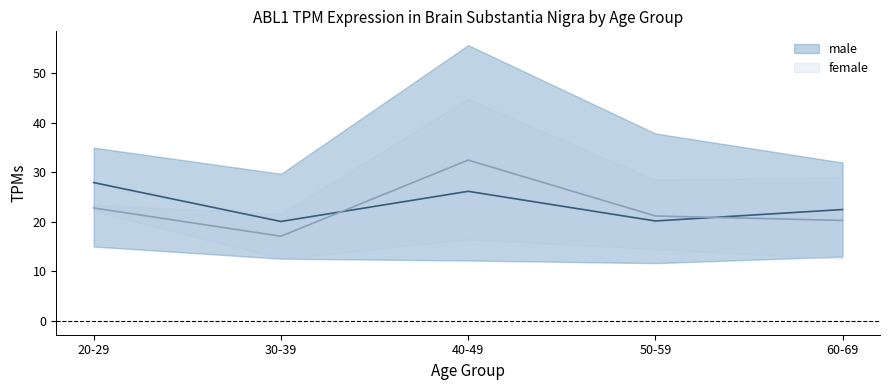

What is the label of the 18th point from the right?

40-49